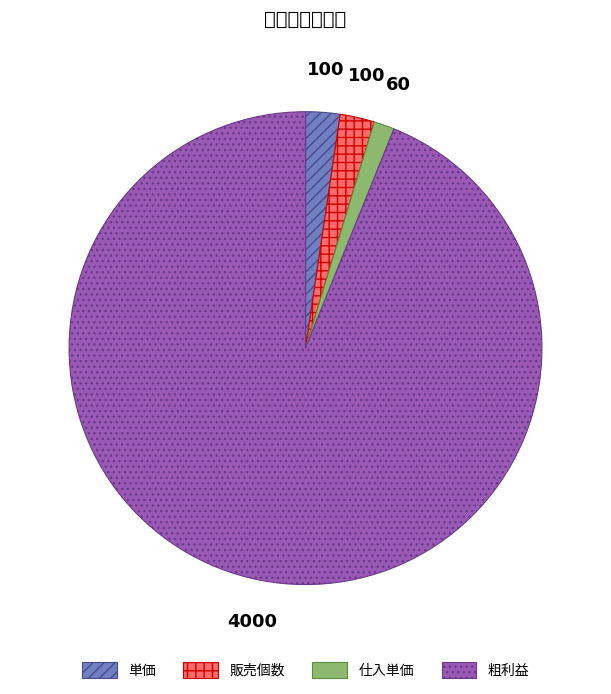

Combined, do 仕入単価 and 単価 account for over 50%?

No